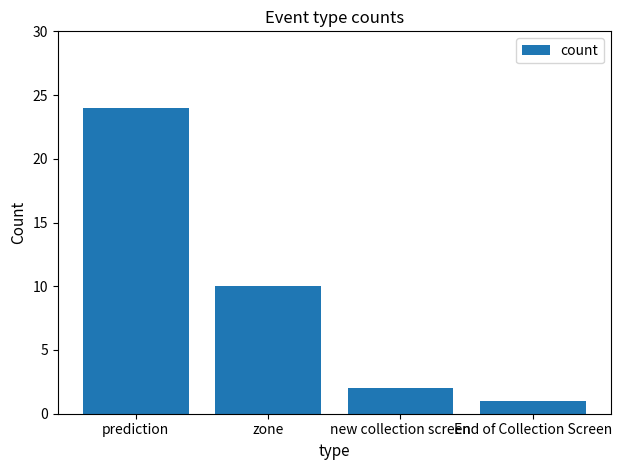

Reading right to left, list all the values displayed in this chart.

1	2	10	24